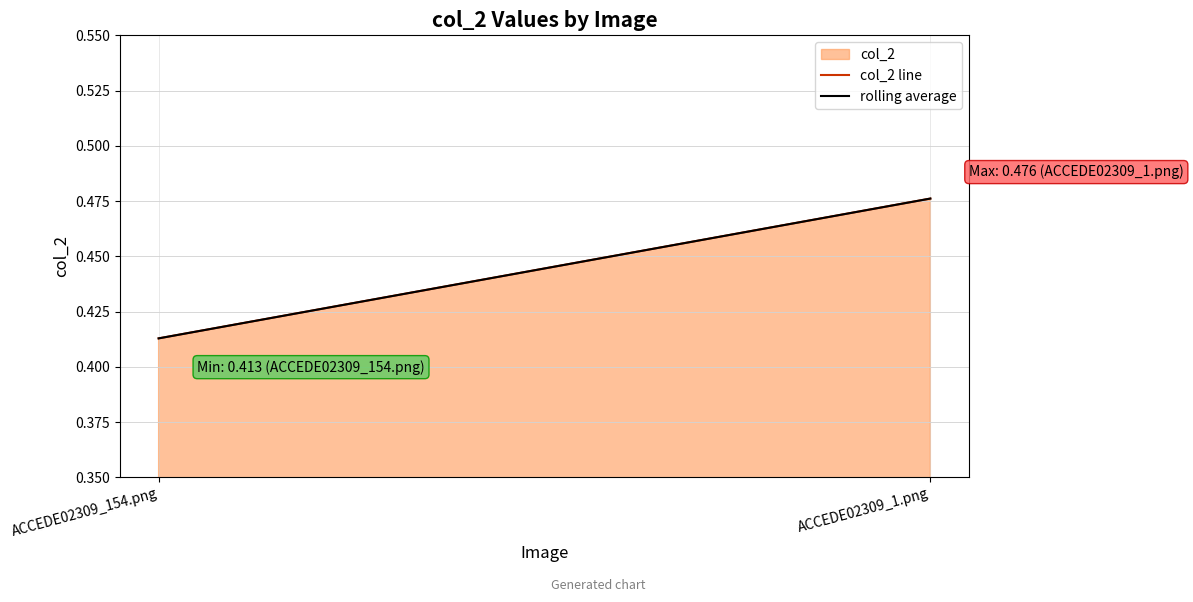

Reading right to left, what are all the values shown in this chart?

col_2 line: 0.5	0.4
rolling average: 0.5	0.4